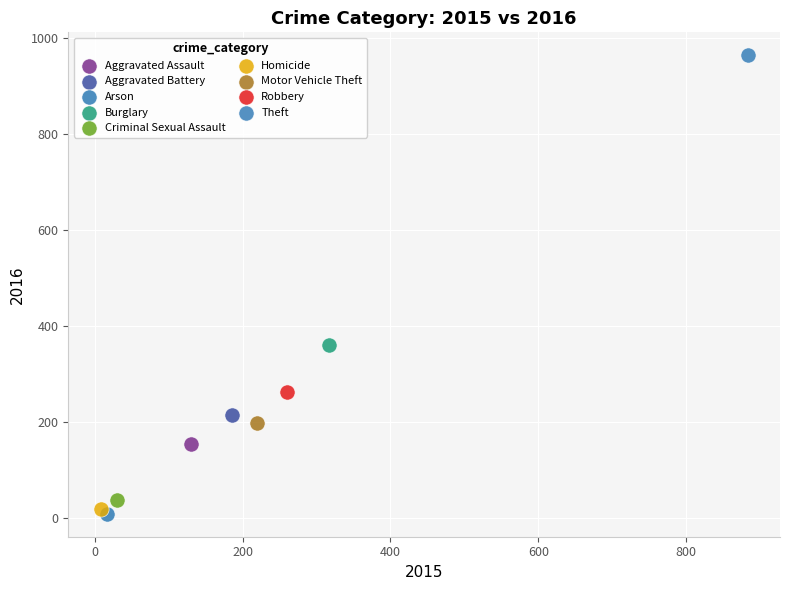

Which series reaches the maximum Y coordinate?

Theft